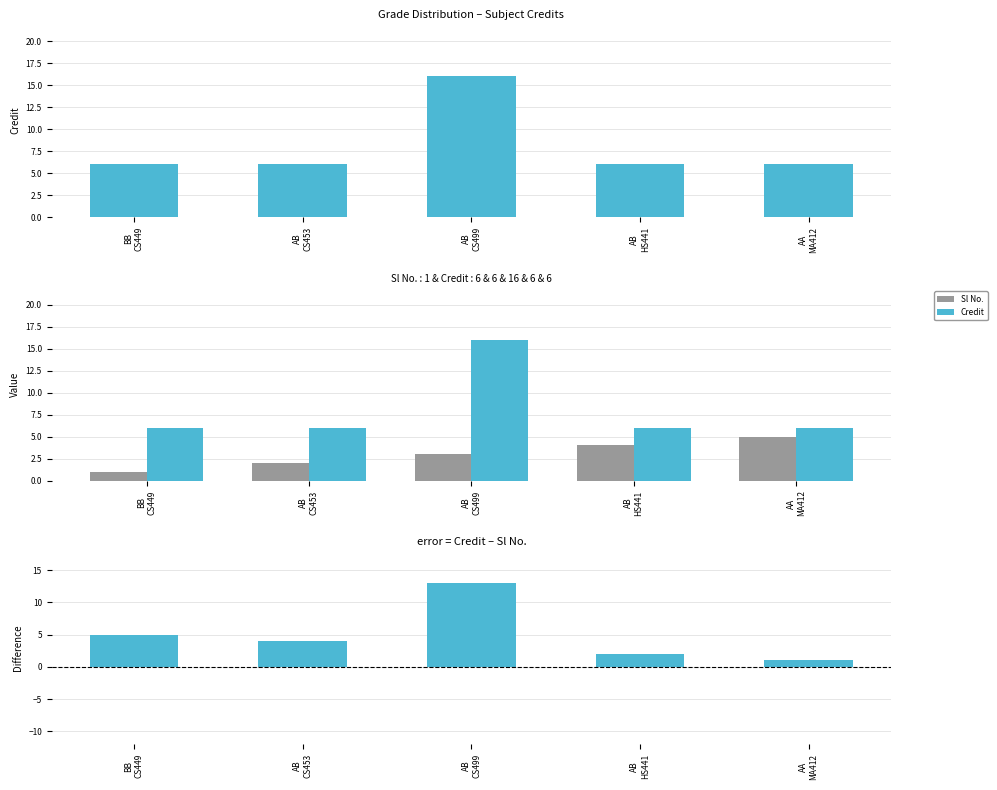

Reading right to left, extract all data points from this chart.

Credit: AA
MA412=6	AB
HS441=6	AB
CS499=16	AB
CS453=6	BB
CS449=6
Sl No.: AA
MA412=5	AB
HS441=4	AB
CS499=3	AB
CS453=2	BB
CS449=1
Credit - Sl No.: AA
MA412=1	AB
HS441=2	AB
CS499=13	AB
CS453=4	BB
CS449=5